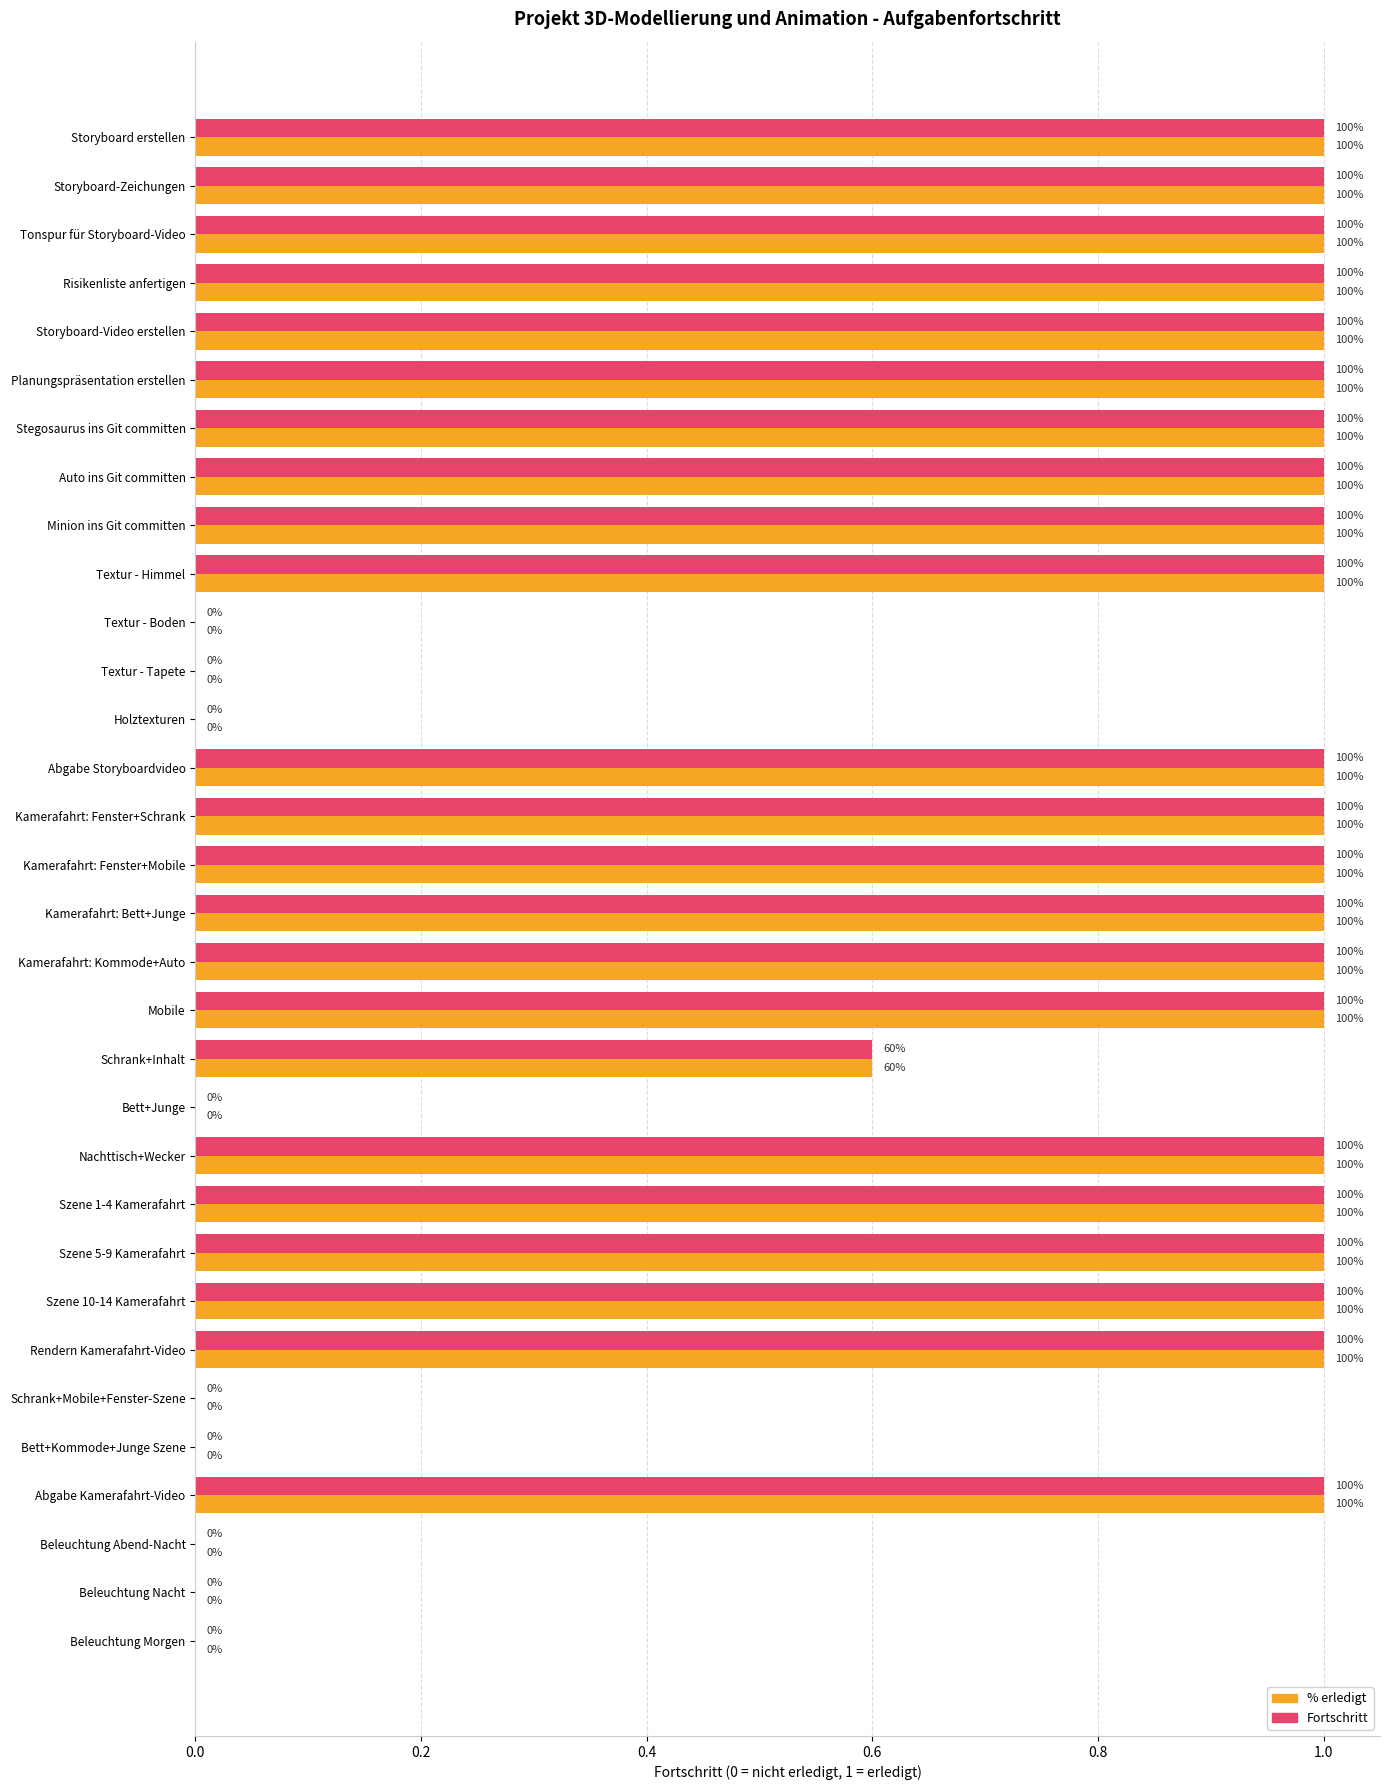

What are all the series names shown in the legend?

% erledigt, Fortschritt